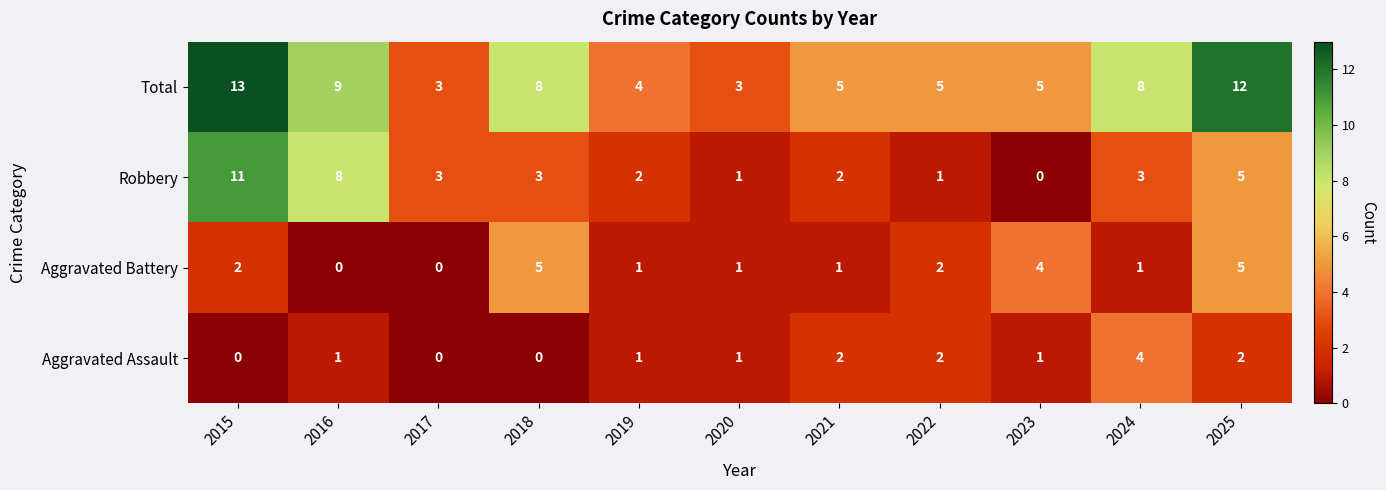

How many distinct data groups are displayed?

4